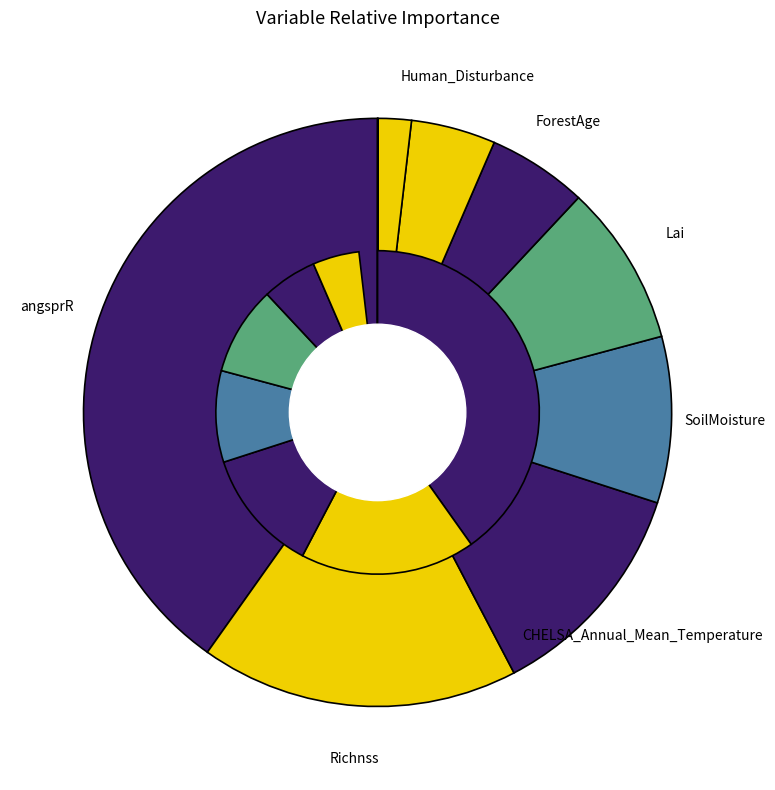

The Human_Disturbance slice represents 5% of the pie. True or false?

True